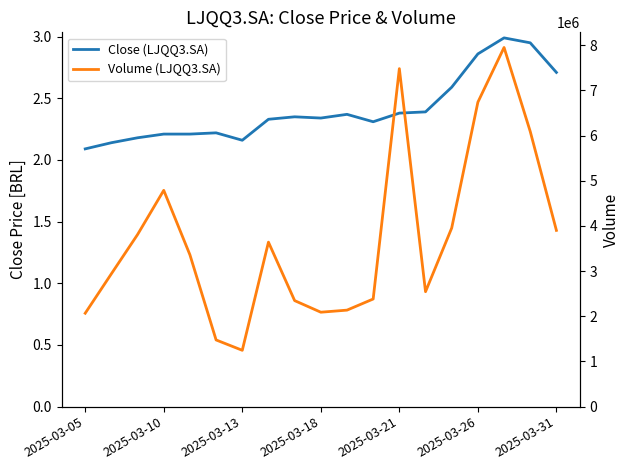

Rank the series by their maximum value, from highest to lowest.

Volume (LJQQ3.SA), Close (LJQQ3.SA)